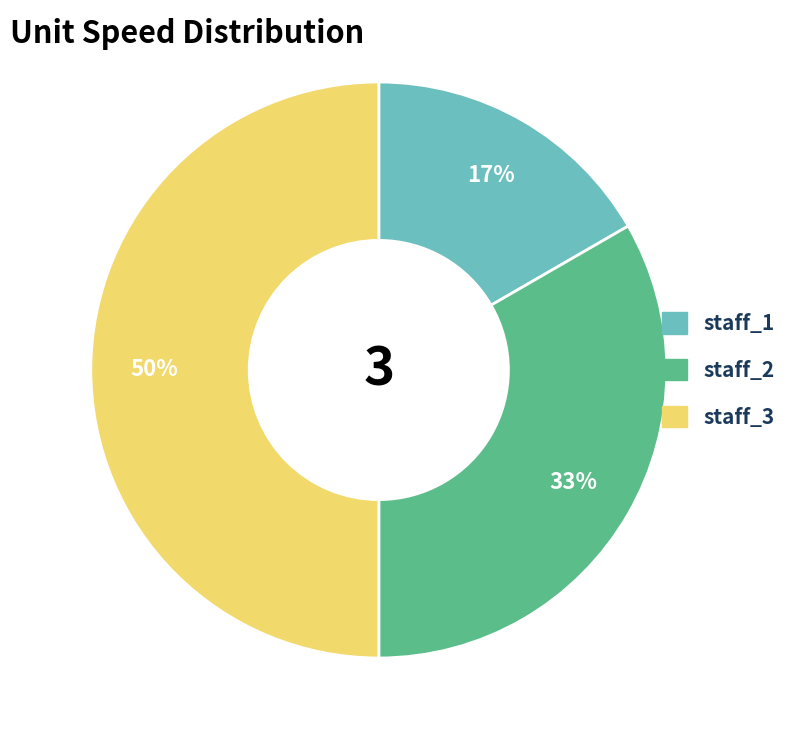

Is staff_1 the majority of the pie?

No